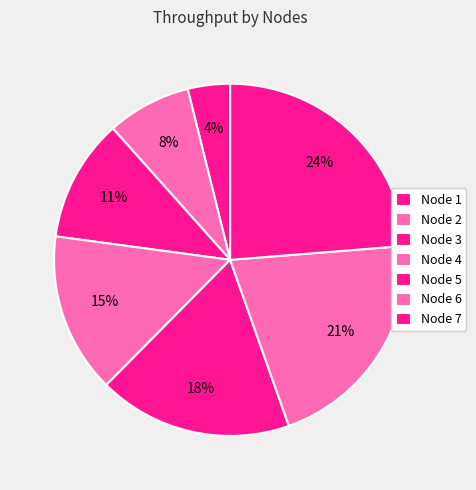

How many slices are in this pie chart?

7